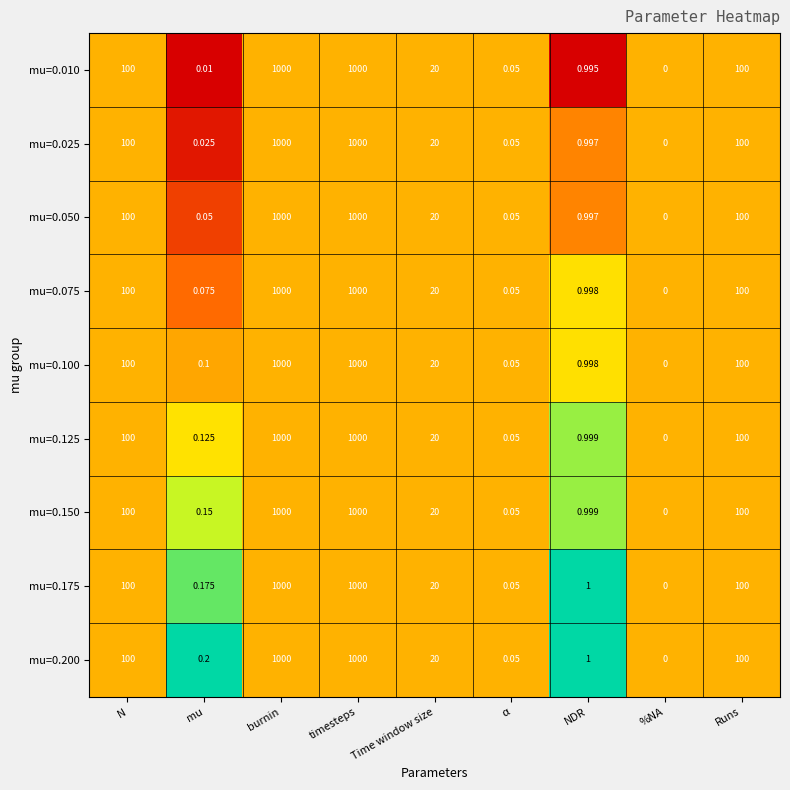

At which label does mu=0.010 first exceed 20?

N